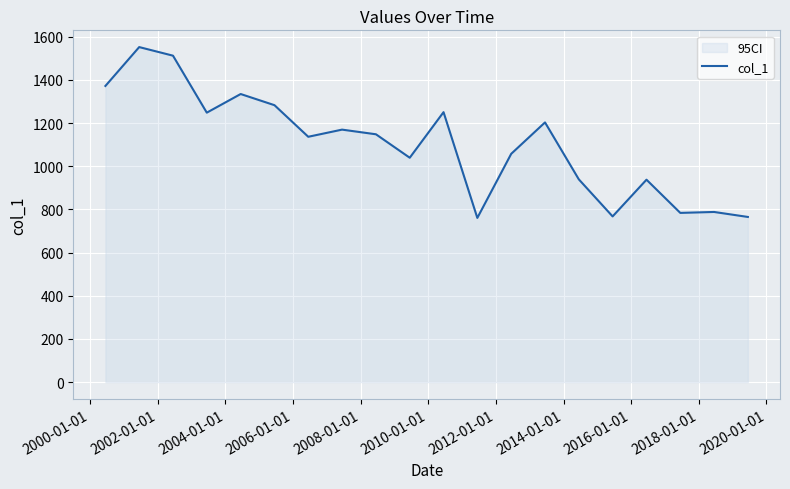

Does the chart display data point markers on the line(s)?

No